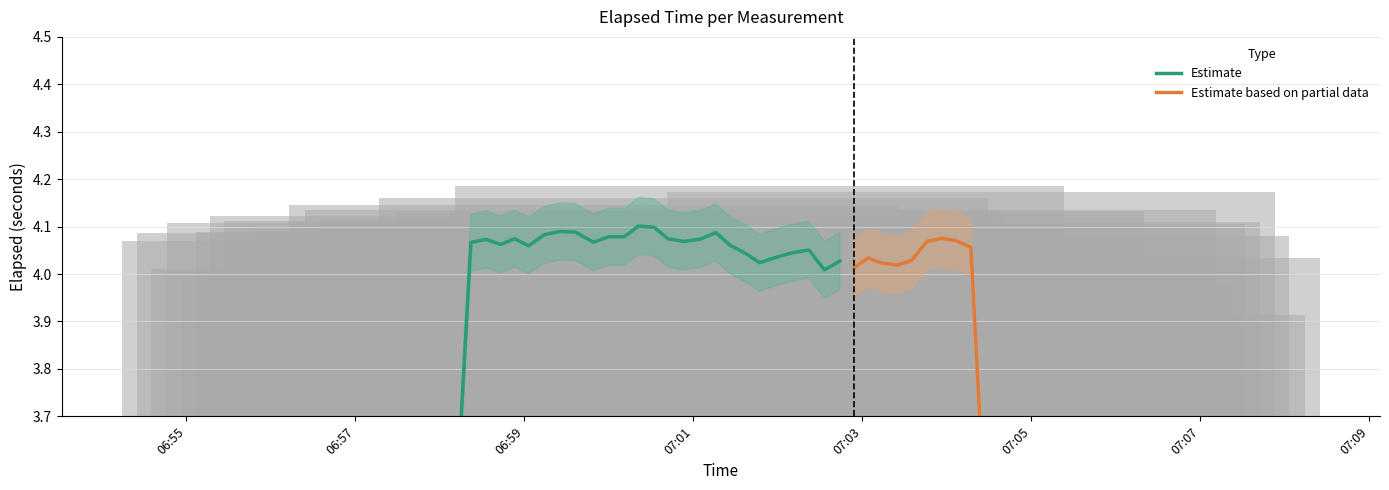

How many data points are less than 4?

10